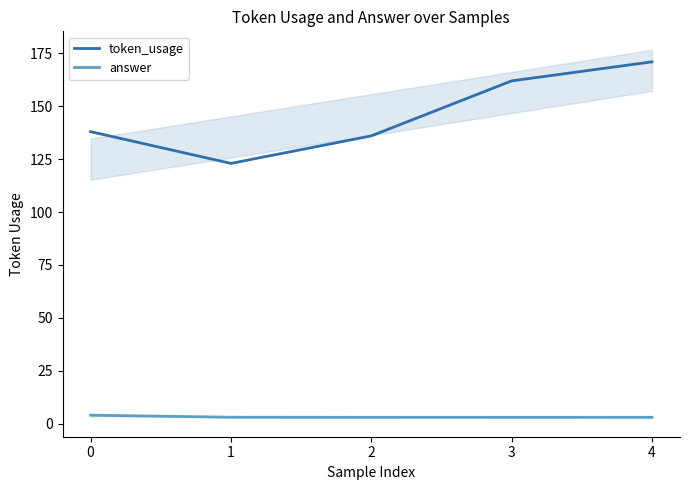

Does the chart have visible grid lines?

No